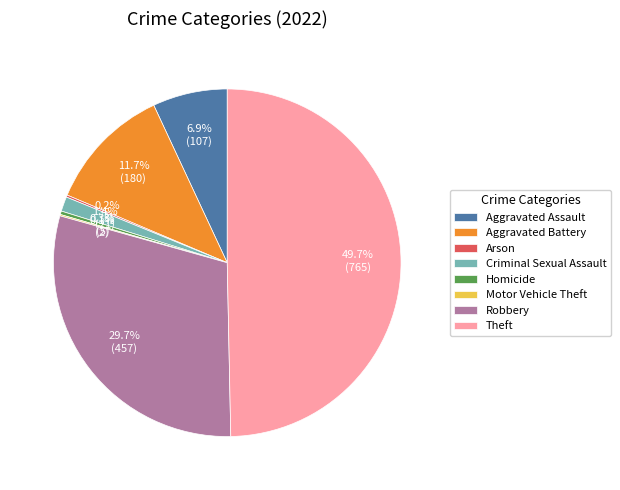

Which slice is the largest?

Theft